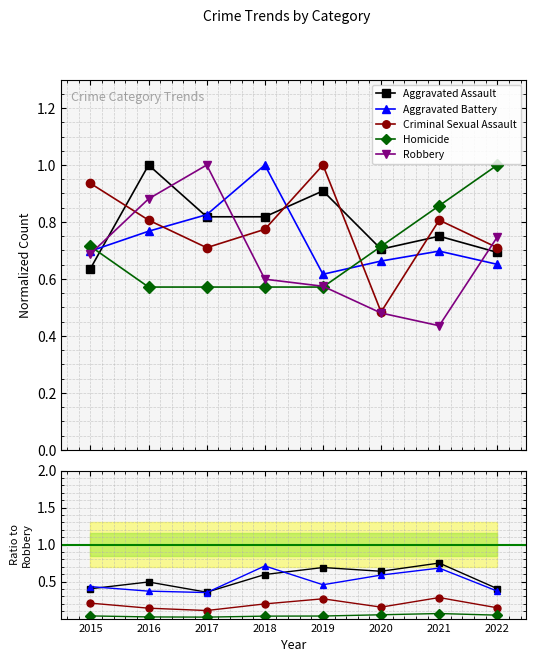

What is the average value of the Criminal Sexual Assault series?

0.8